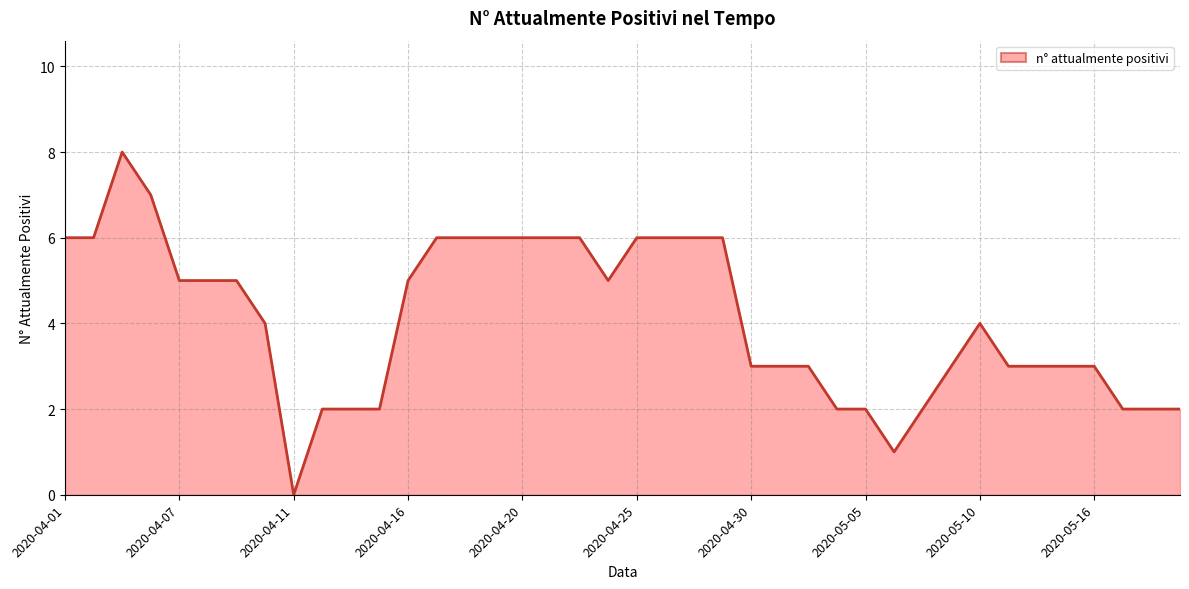

What is the greatest value displayed?

8